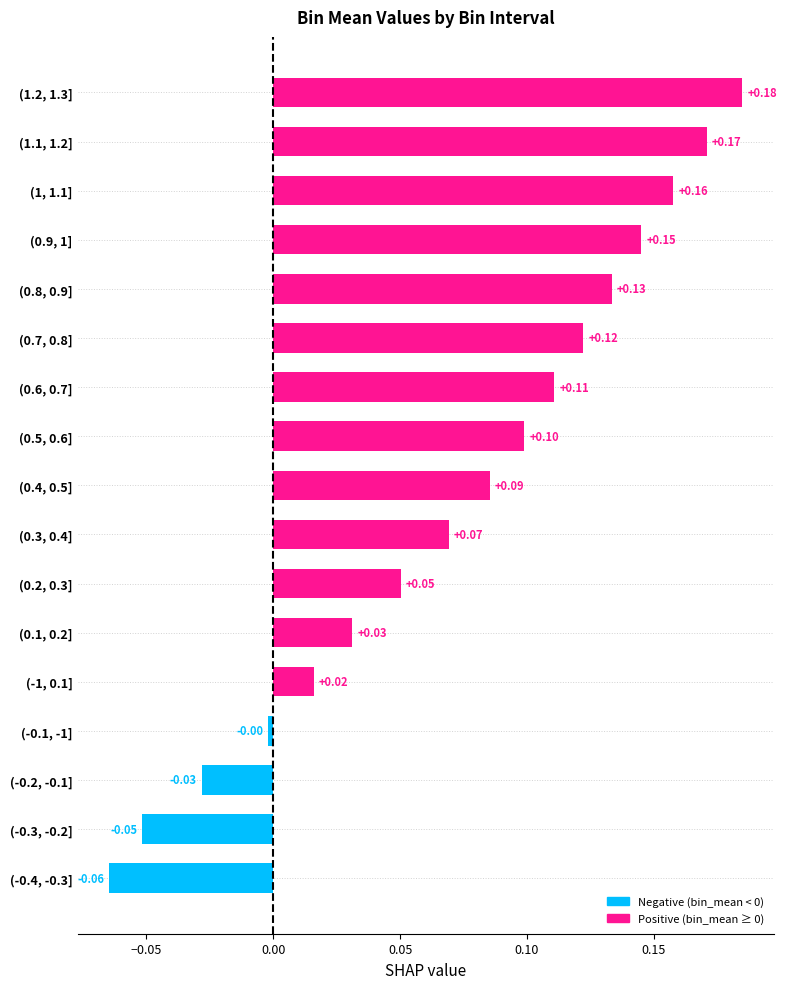

What is the change in value from (0.3, 0.4] to (1, 1.1]?

+0.1